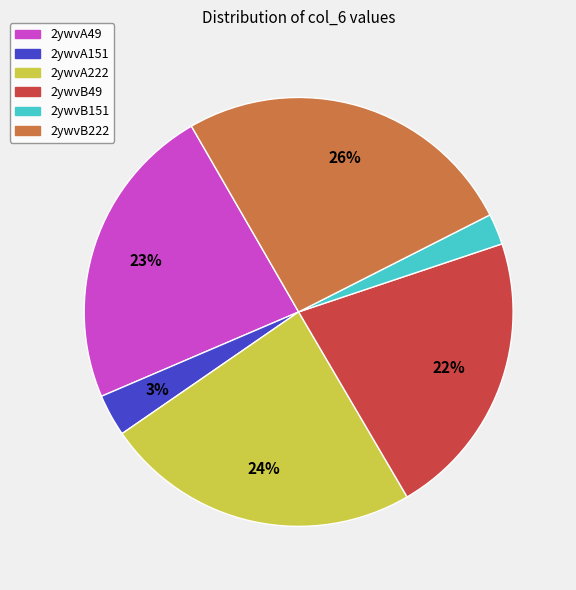

True or false: 2ywvB222 accounts for 33% of the total.

False